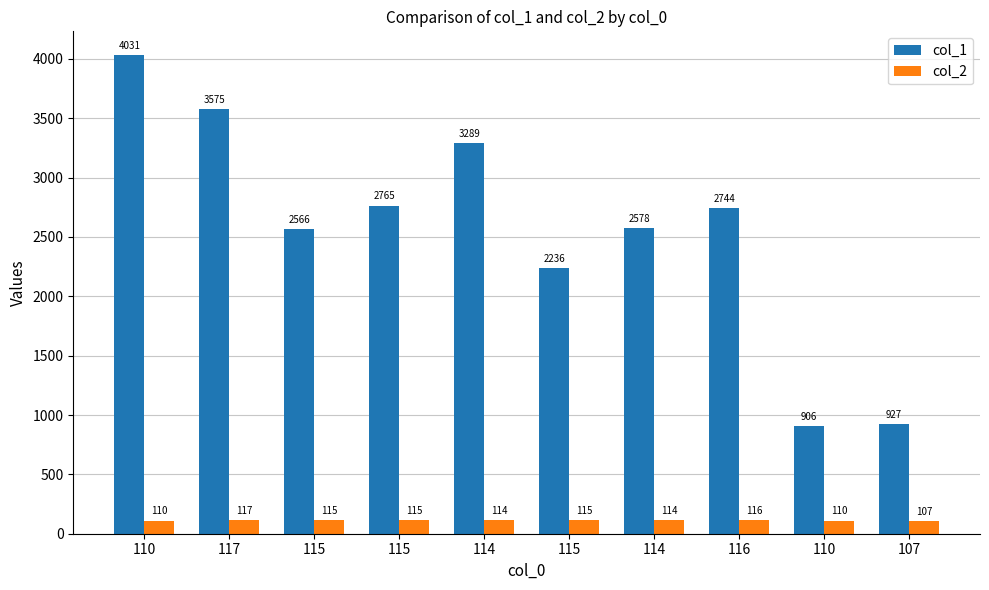

Which series changed the most between 110 and 110?

col_1